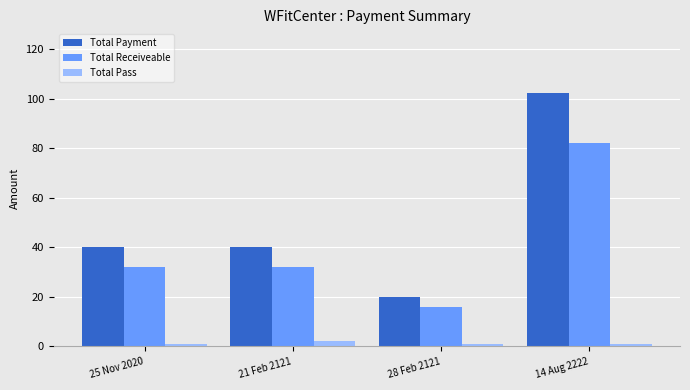

What is the approximate value of Total Receiveable at 14 Aug 2222?

82.0